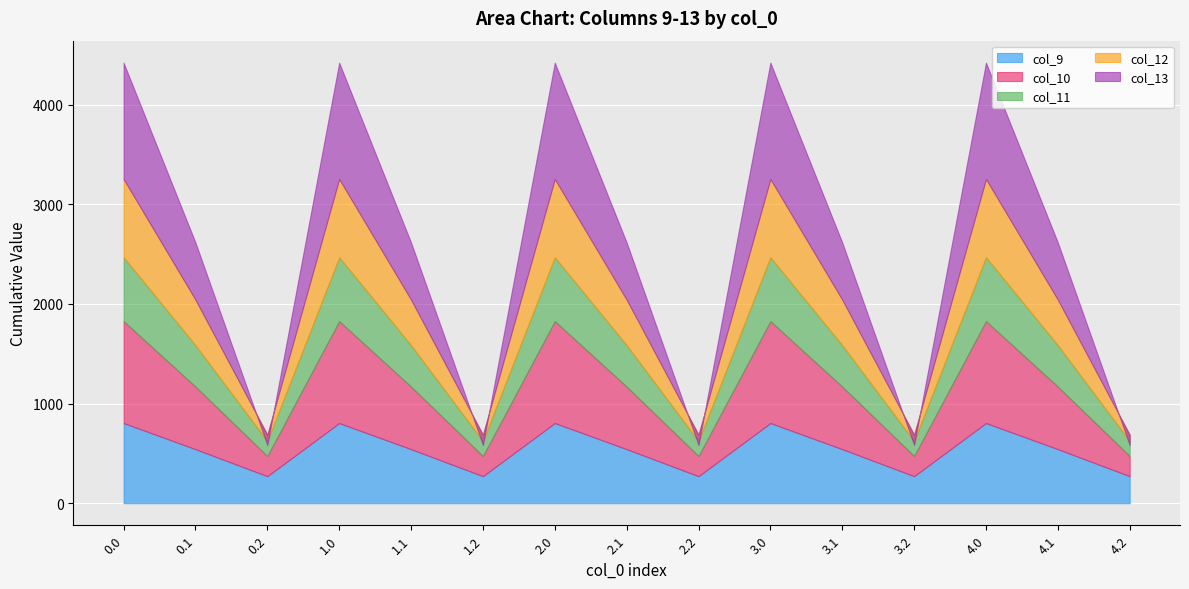

Is it true that col_11 equals 241.3 at 1.1?

False